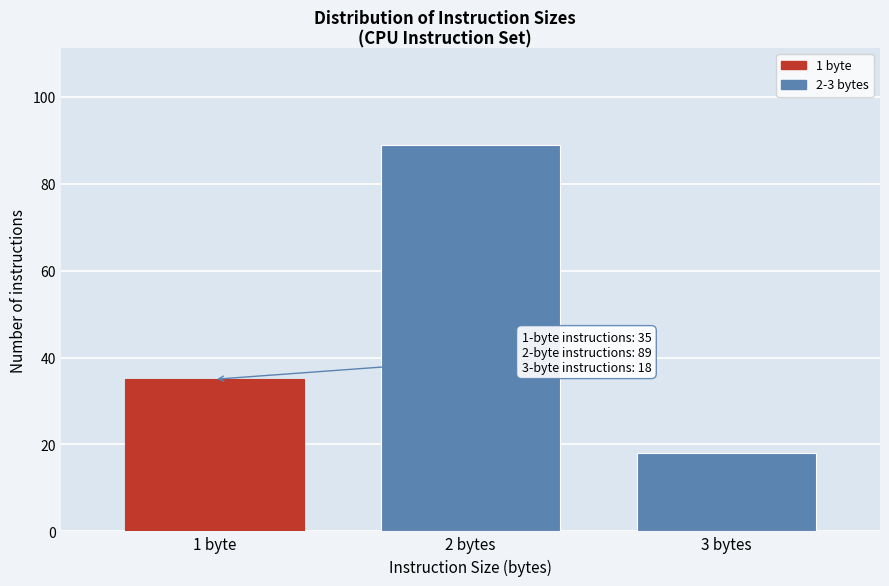

Reading right to left, transcribe all the data shown in this chart.

18	89	35